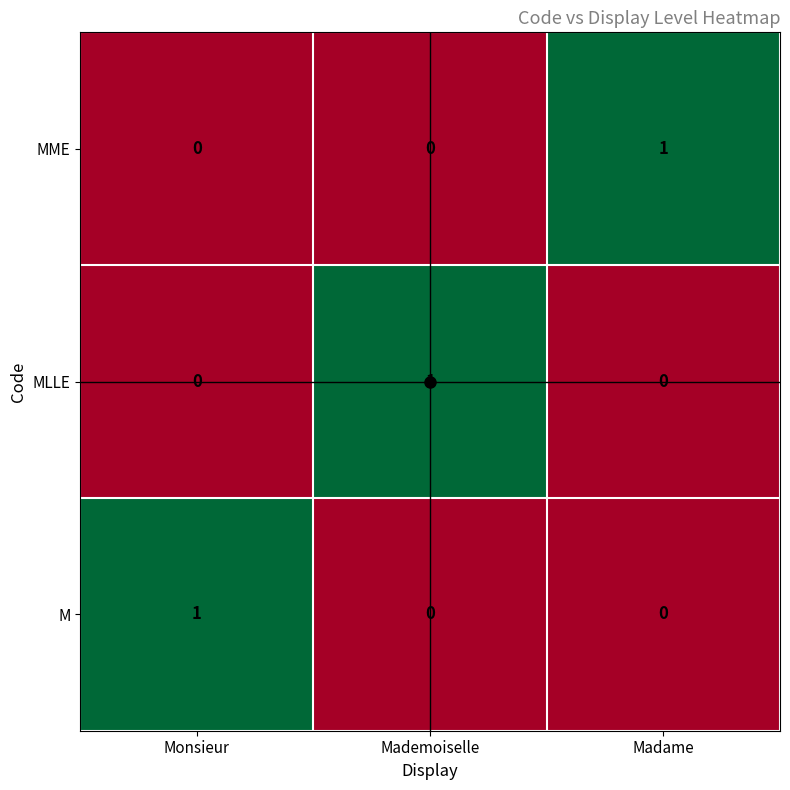

The MME series shows 1 at Madame. True or false?

True